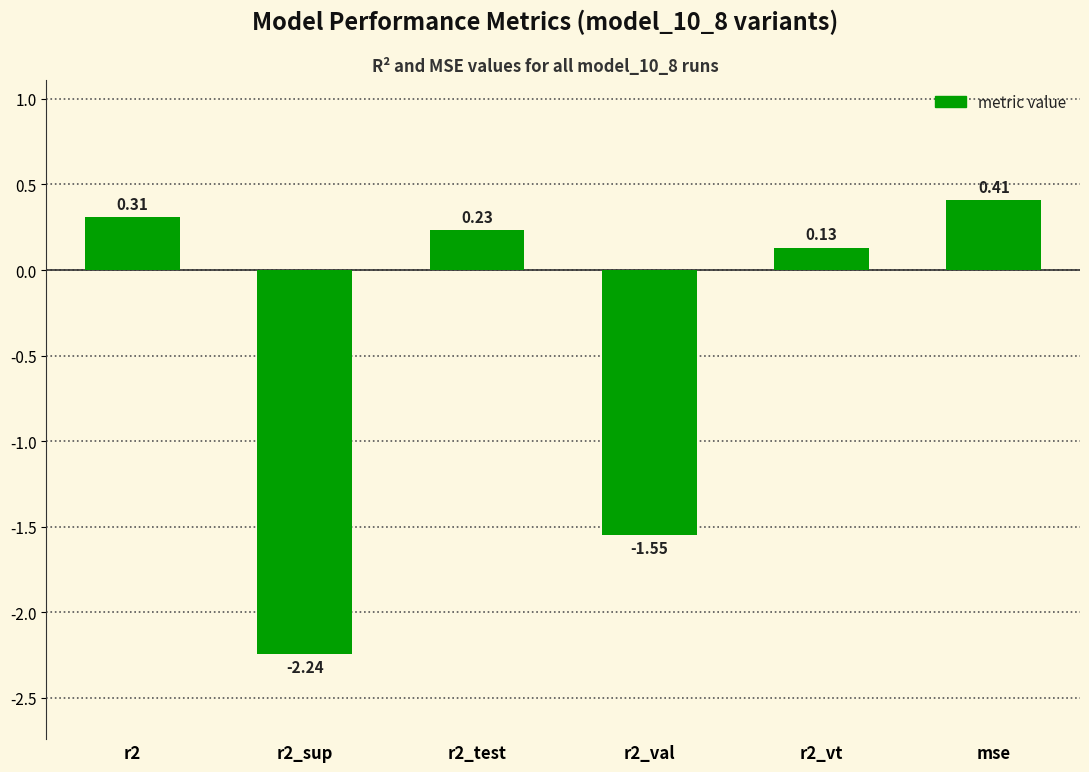

List the labels in order of value, smallest first.

r2_sup, r2_val, r2_vt, r2_test, r2, mse